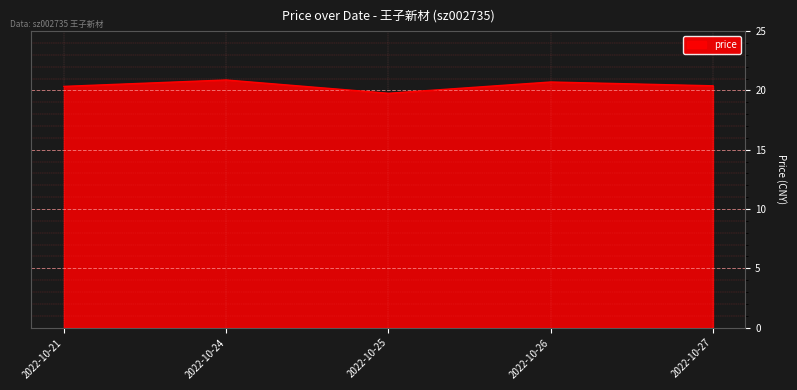

Is it true that the value at 2022-10-26 is 20.7?

True